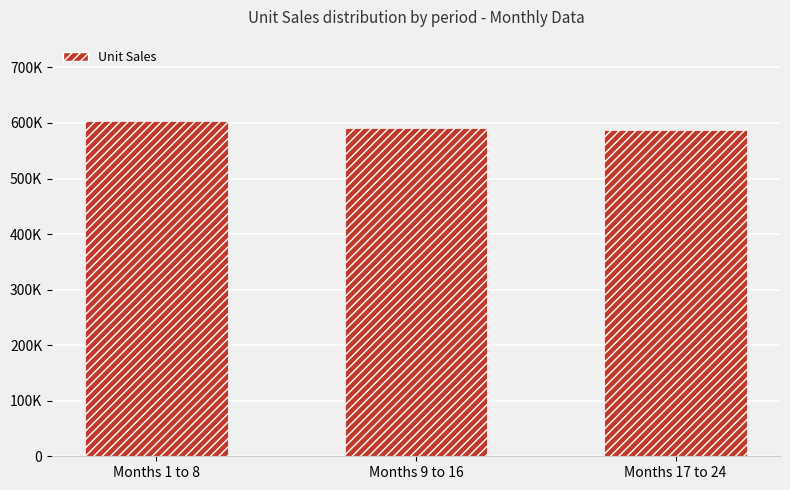

Are the bars horizontal?

No